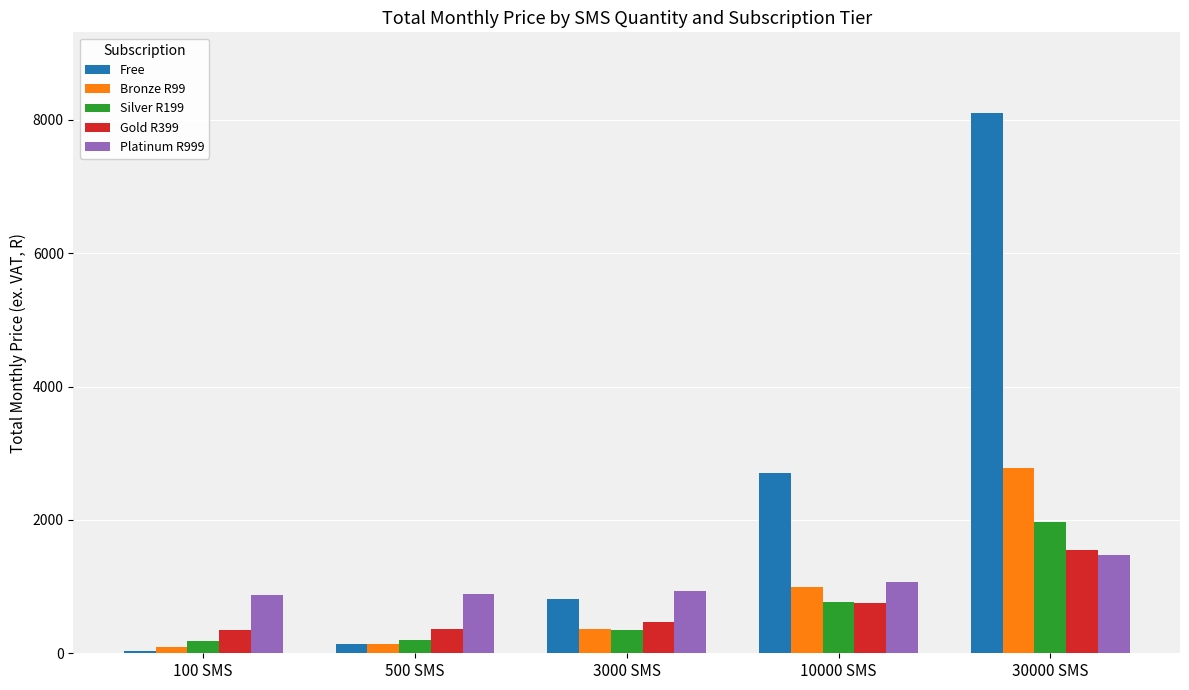

What are all the series names shown in the legend?

Free, Bronze R99, Silver R199, Gold R399, Platinum R999